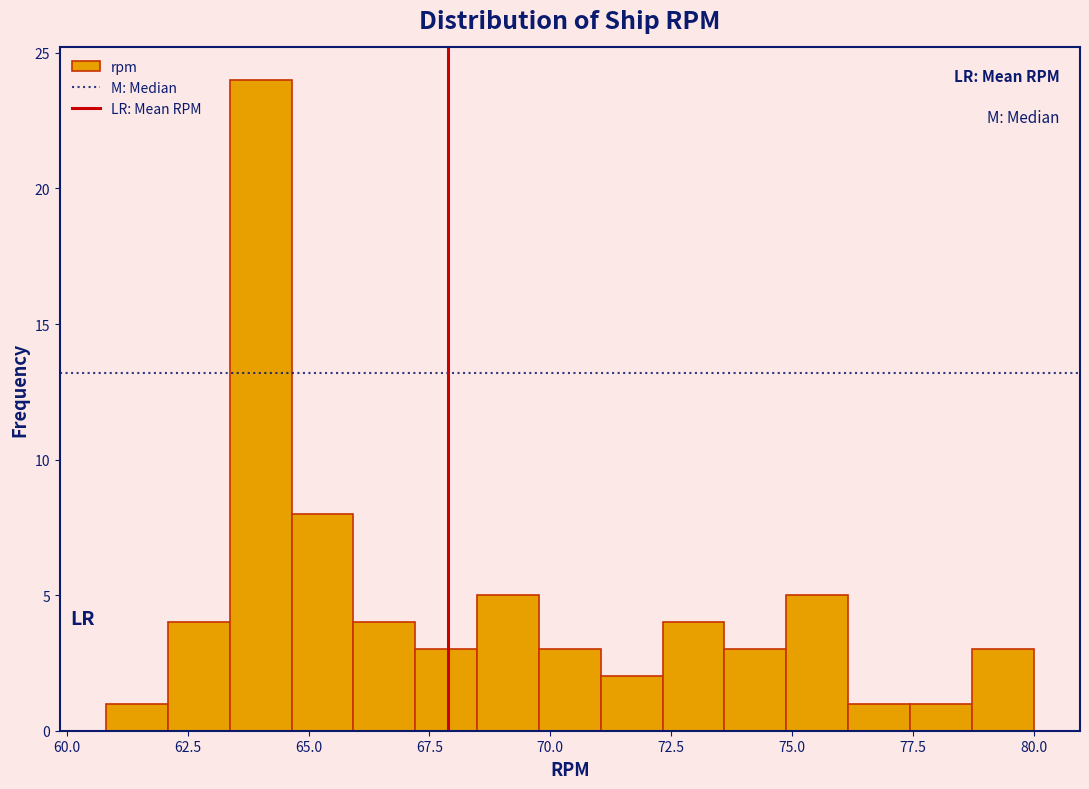

Read against the x-axis, roughly where is the centre of the tallest bar?

64.0